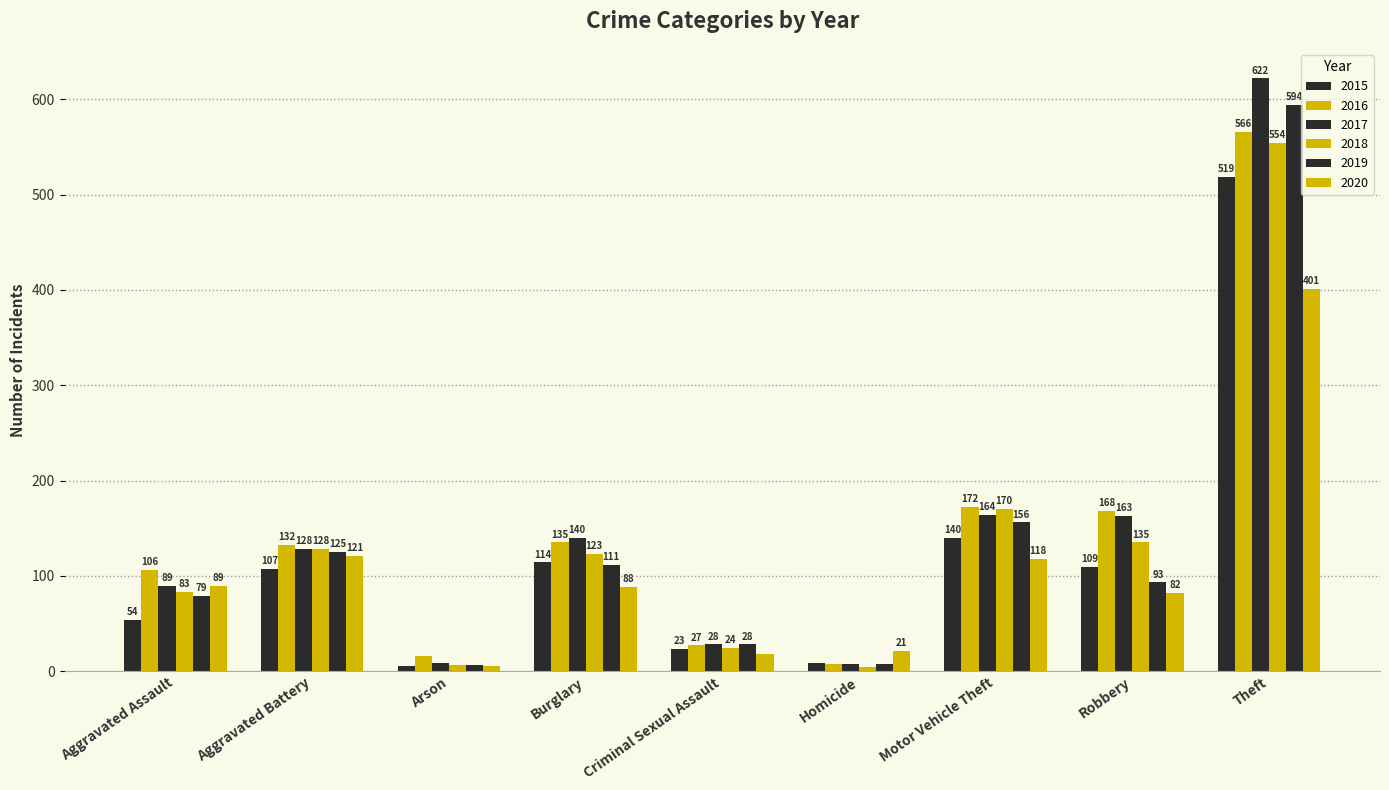

What is the total value across all series at Aggravated Assault?

500